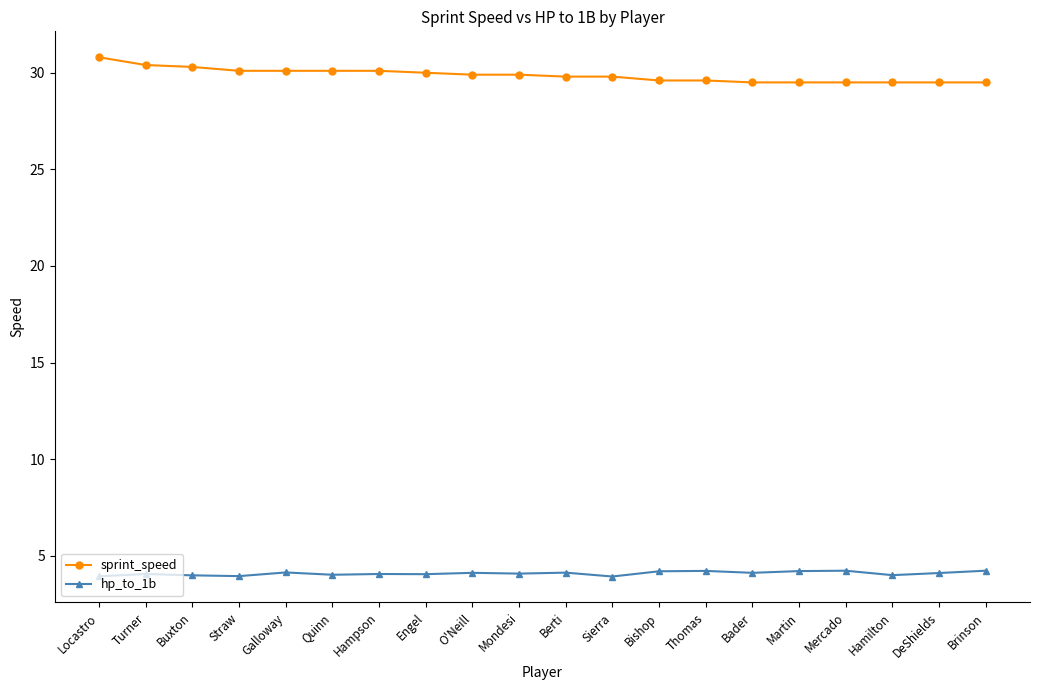

At how many categories does at least one series exceed 21?

20